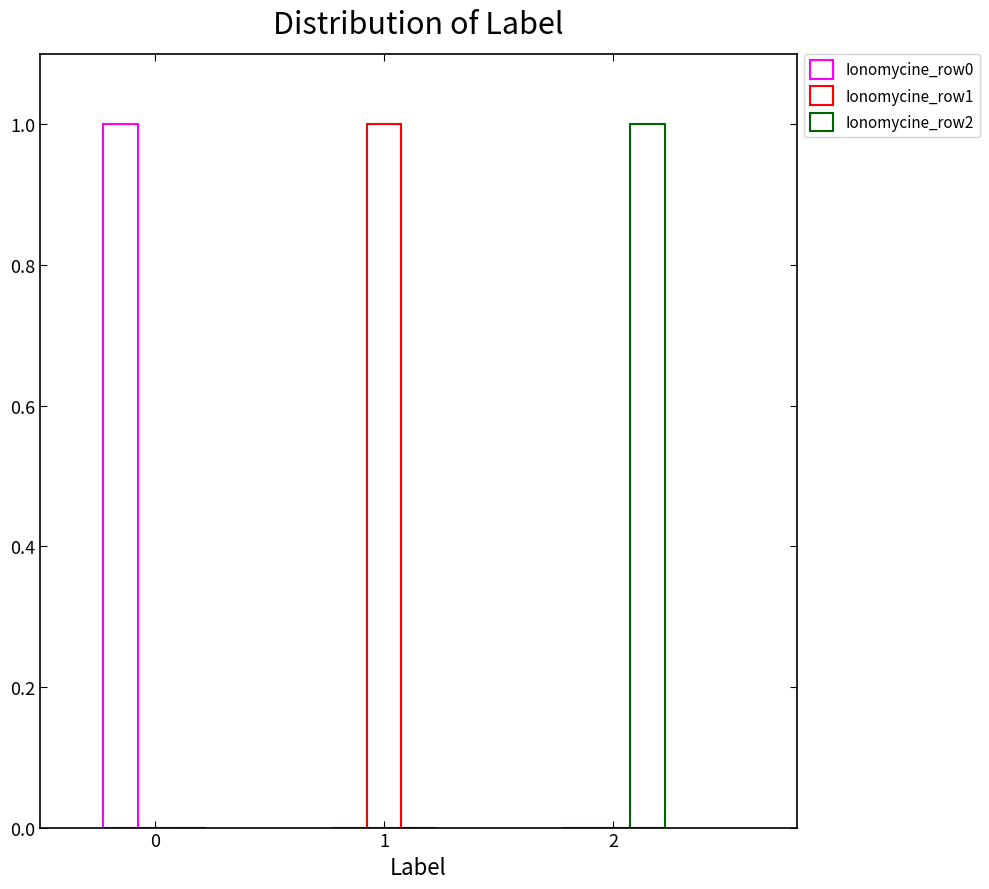

Are the bars grouped side by side (vs. stacked)?

Yes